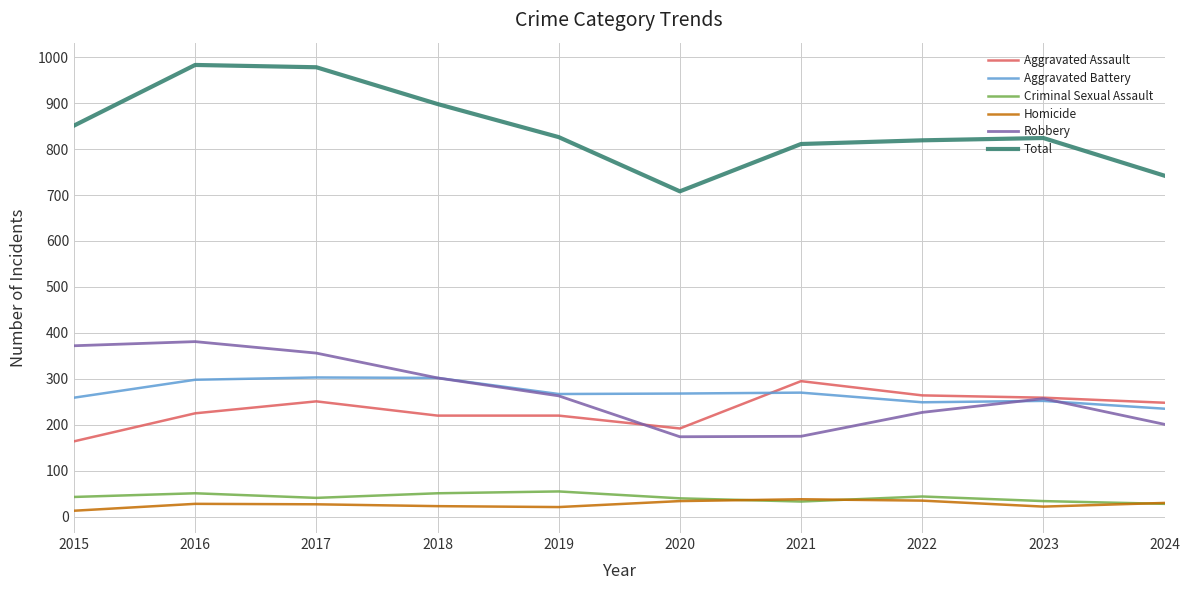

Which series has the largest range (max minus min)?

Total